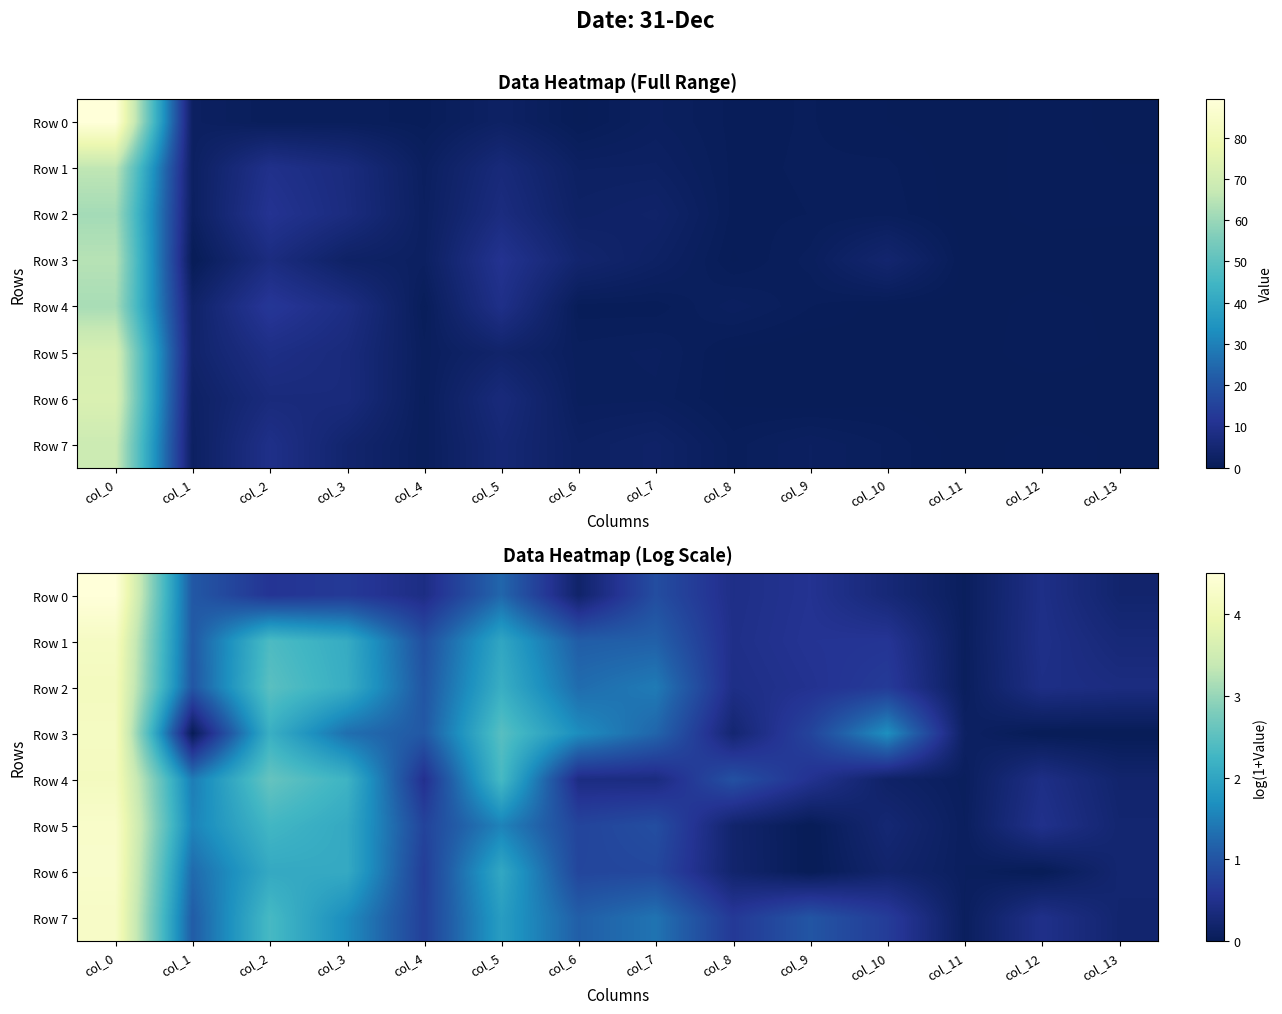

What is the difference between the second highest and second lowest values in the Row 1 series?

2.1